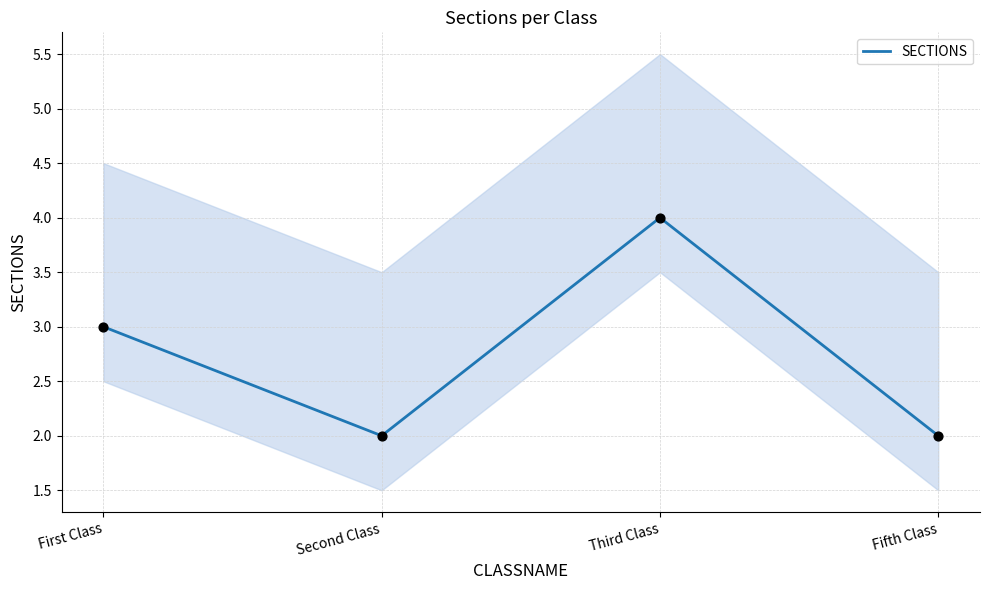

Approximately how many times larger is the value at Second Class compared to Fifth Class?

1.0